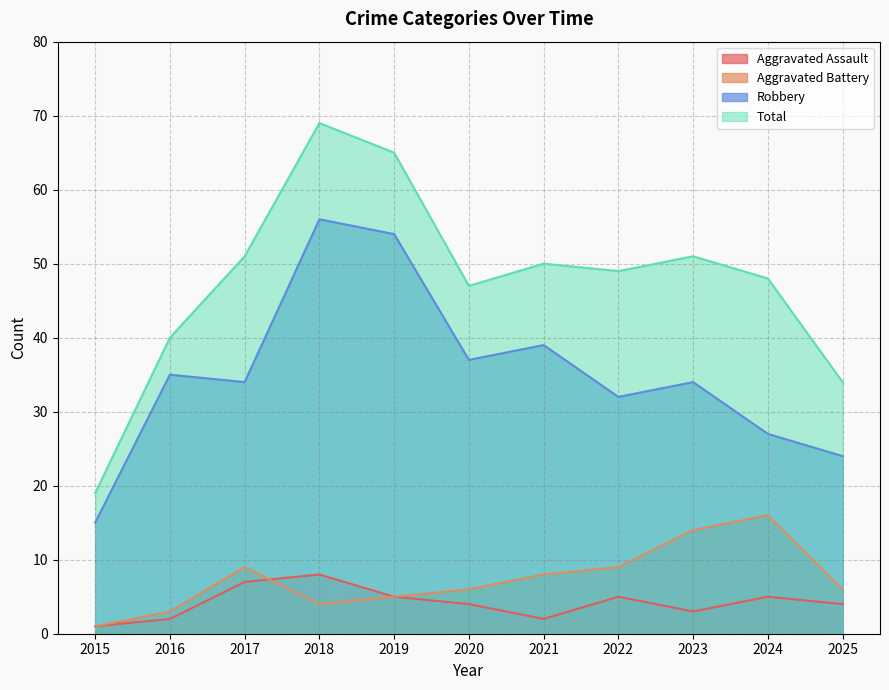

What is the total value across all series at 2016?

80